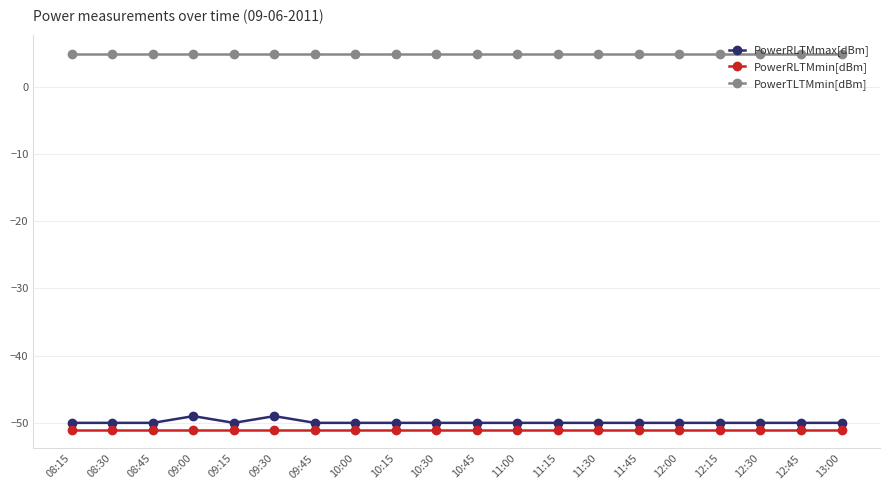

Rank the series by their maximum value, from highest to lowest.

PowerTLTMmin[dBm], PowerRLTMmax[dBm], PowerRLTMmin[dBm]